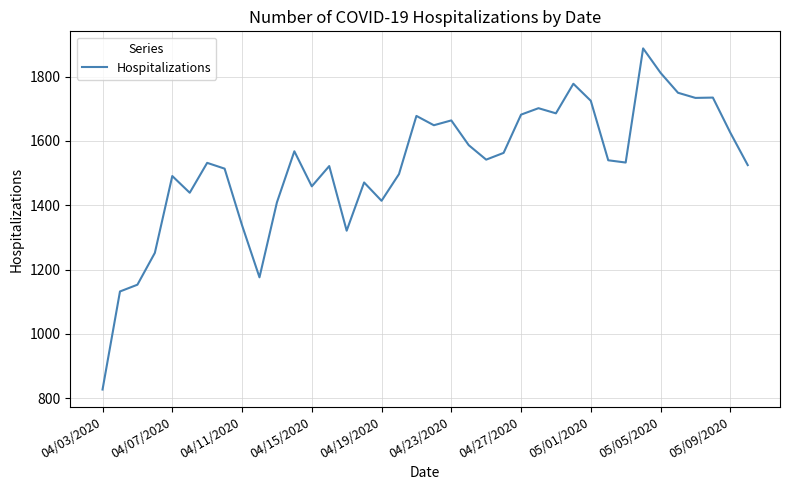

What is the difference between the maximum and minimum values?

1061